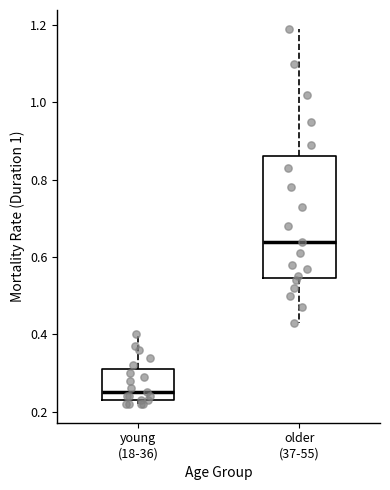

Where is the upper edge of the box for young (18-36) on the y-axis? The values are not printed on the chart, so give them approximately, as read against the axis.

0.32